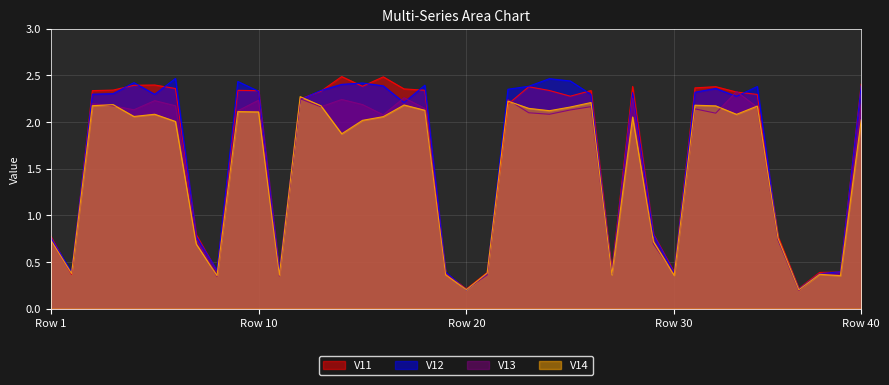

What is the difference between the highest and lowest values at 24?

0.3